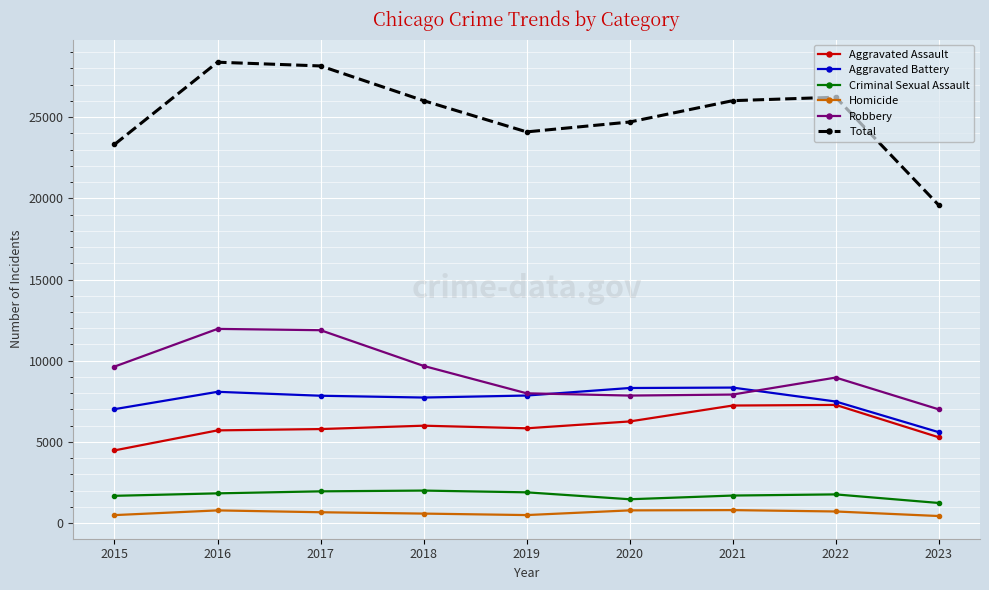

Which series changed the most between 2015 and 2018?

Total